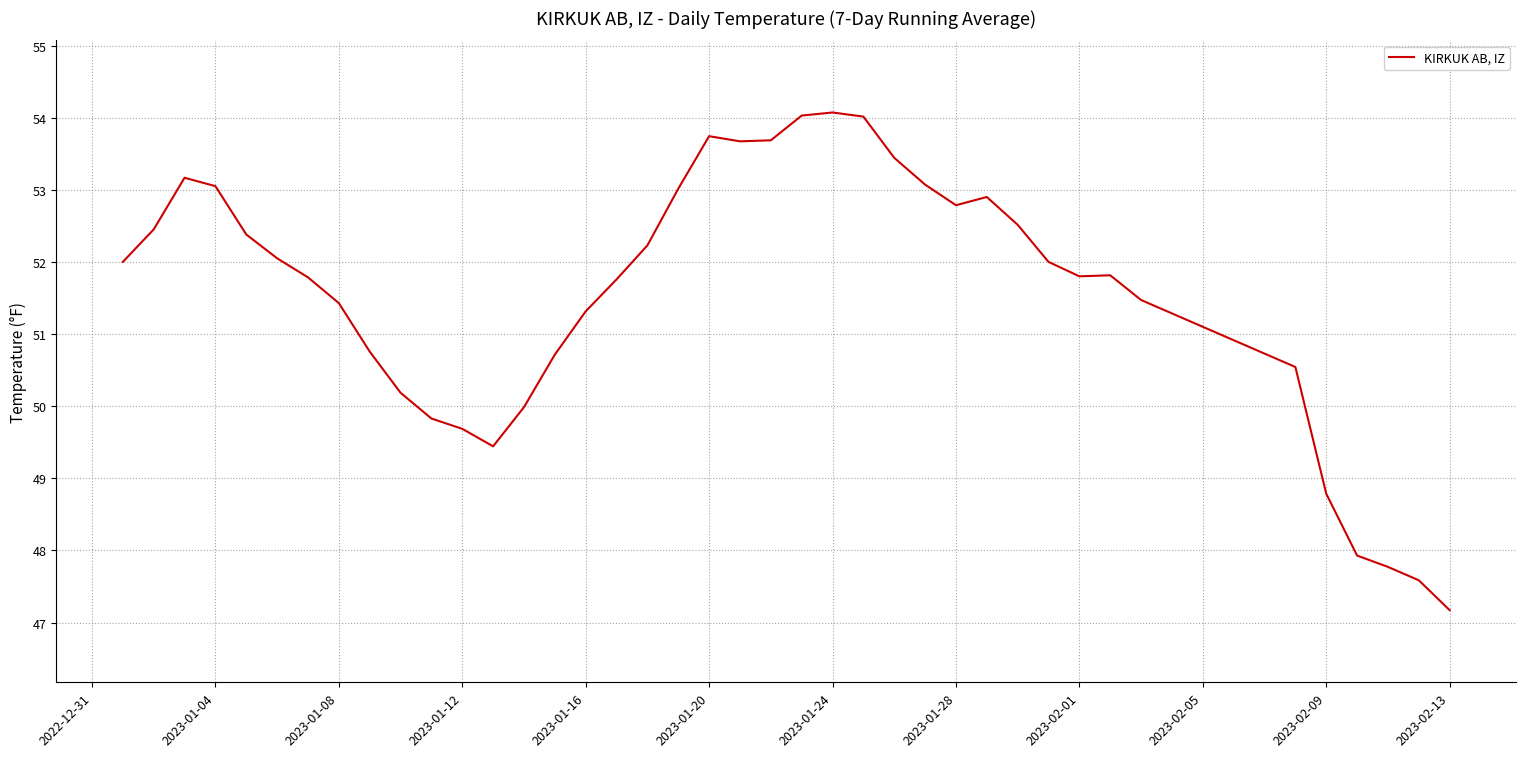

What is the maximum value shown in the chart?

54.1